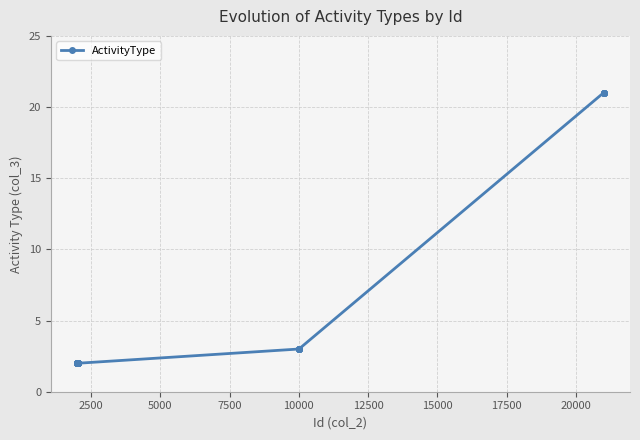

What is the maximum value shown in the chart?

21